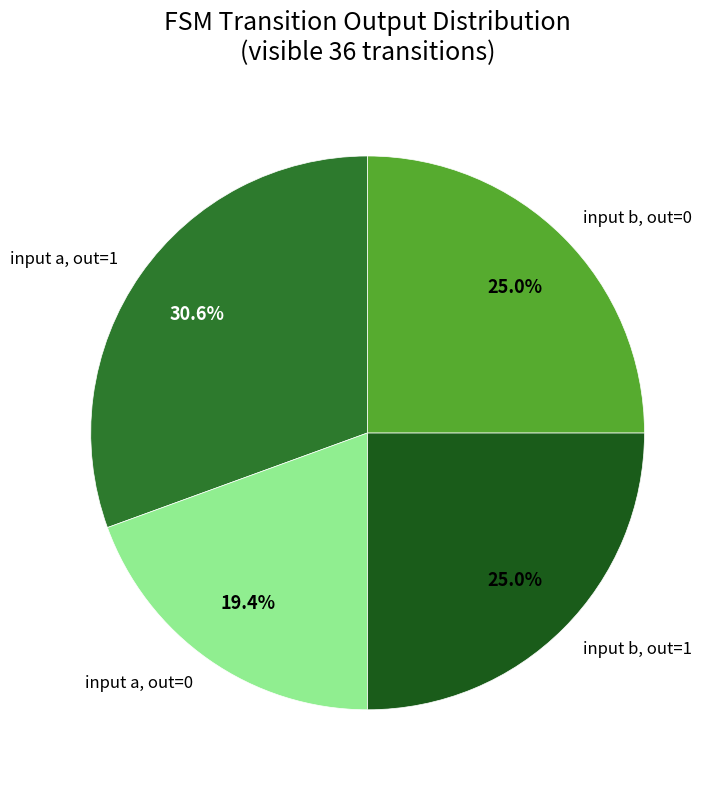

What is the total percentage of input a, out=0 and input b, out=1?

44.4%